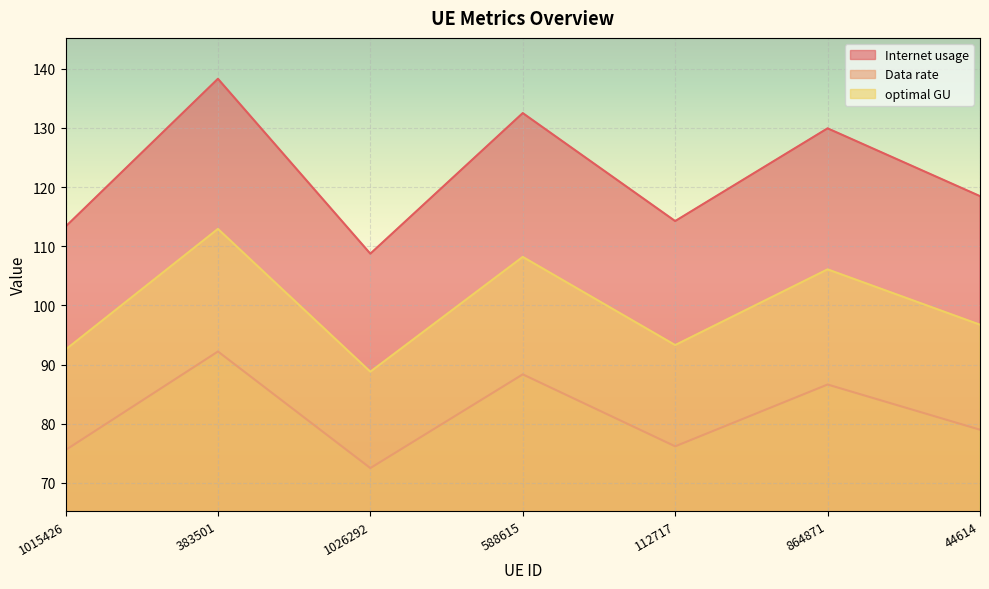

What is the greatest value displayed?

138.3